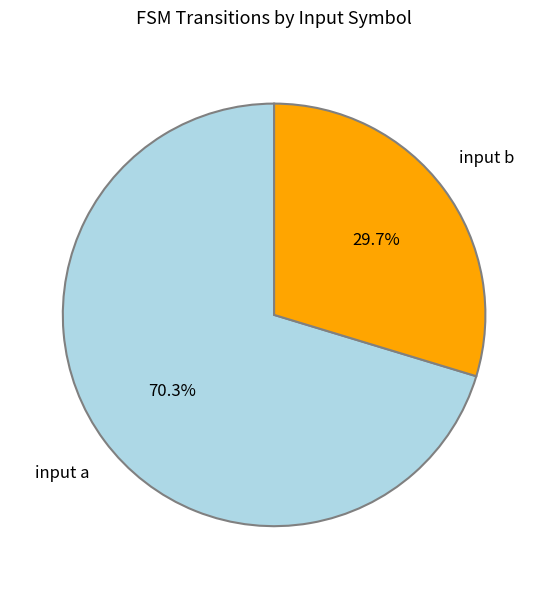

Does any single category account for the majority?

Yes